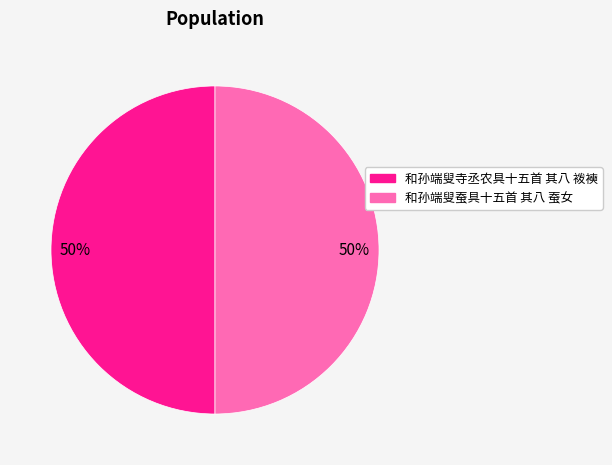

Approximately how many times larger is the value at 和孙端叟蚕具十五首 其八 蚕女 compared to 和孙端叟寺丞农具十五首 其八 袯襫?

1.0